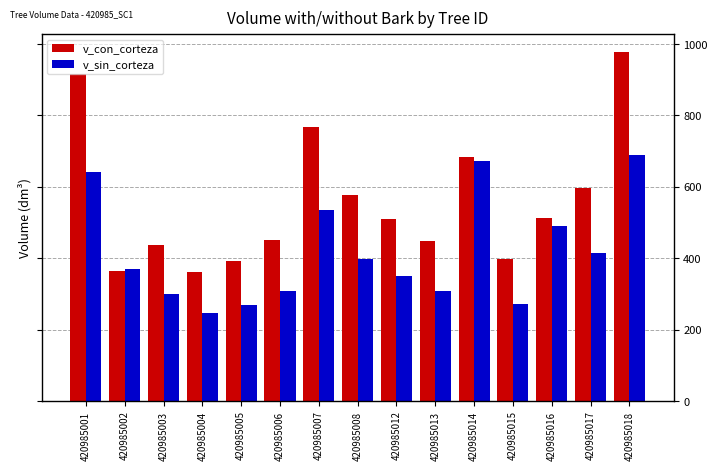

The v_con_corteza series shows 1315.8 at 420985018. True or false?

False